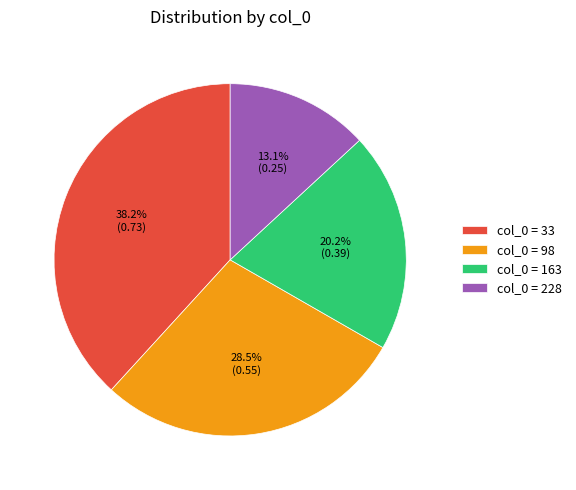

Count the number of slices in the pie.

4